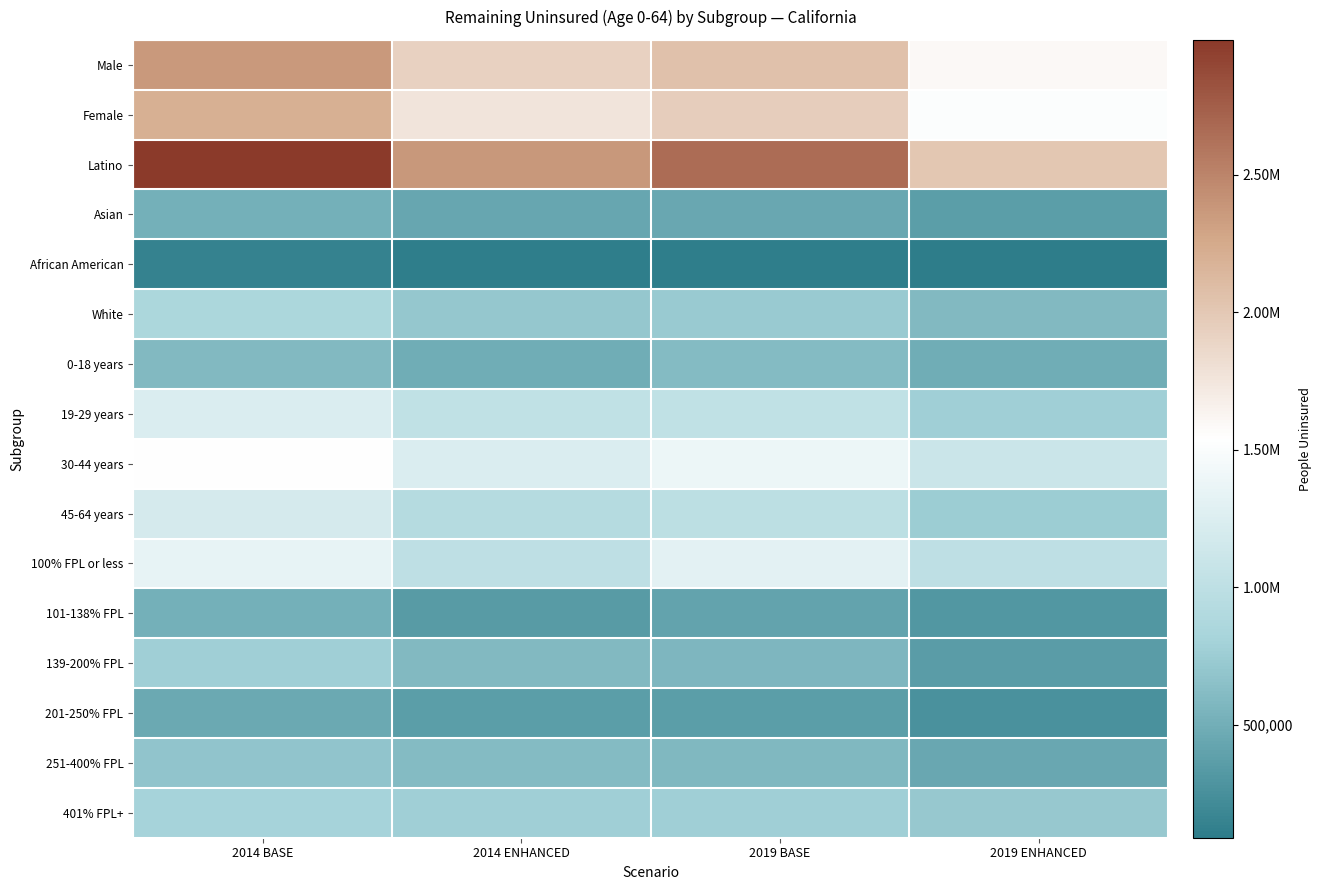

Which has a higher value, 2014 BASE or 2019 ENHANCED?

2014 BASE